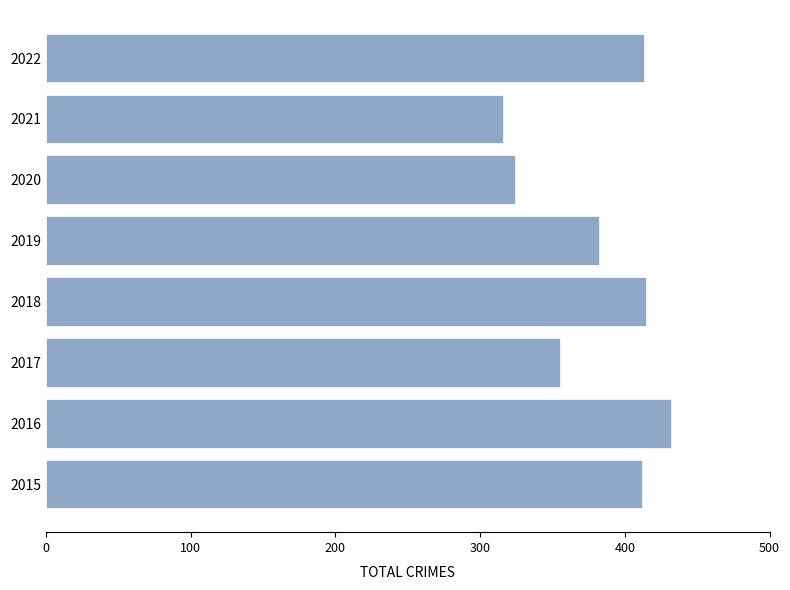

What is the ratio of the value at 2017 to the value at 2016?

0.8